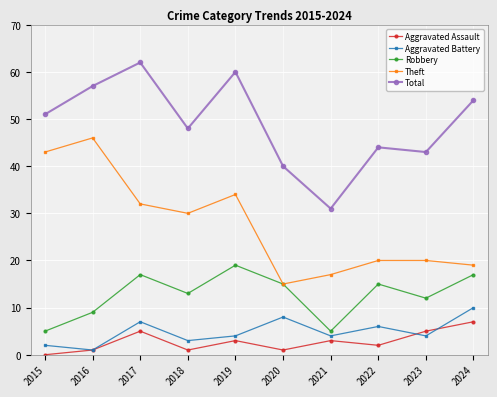

Does the chart display data point markers on the line(s)?

Yes